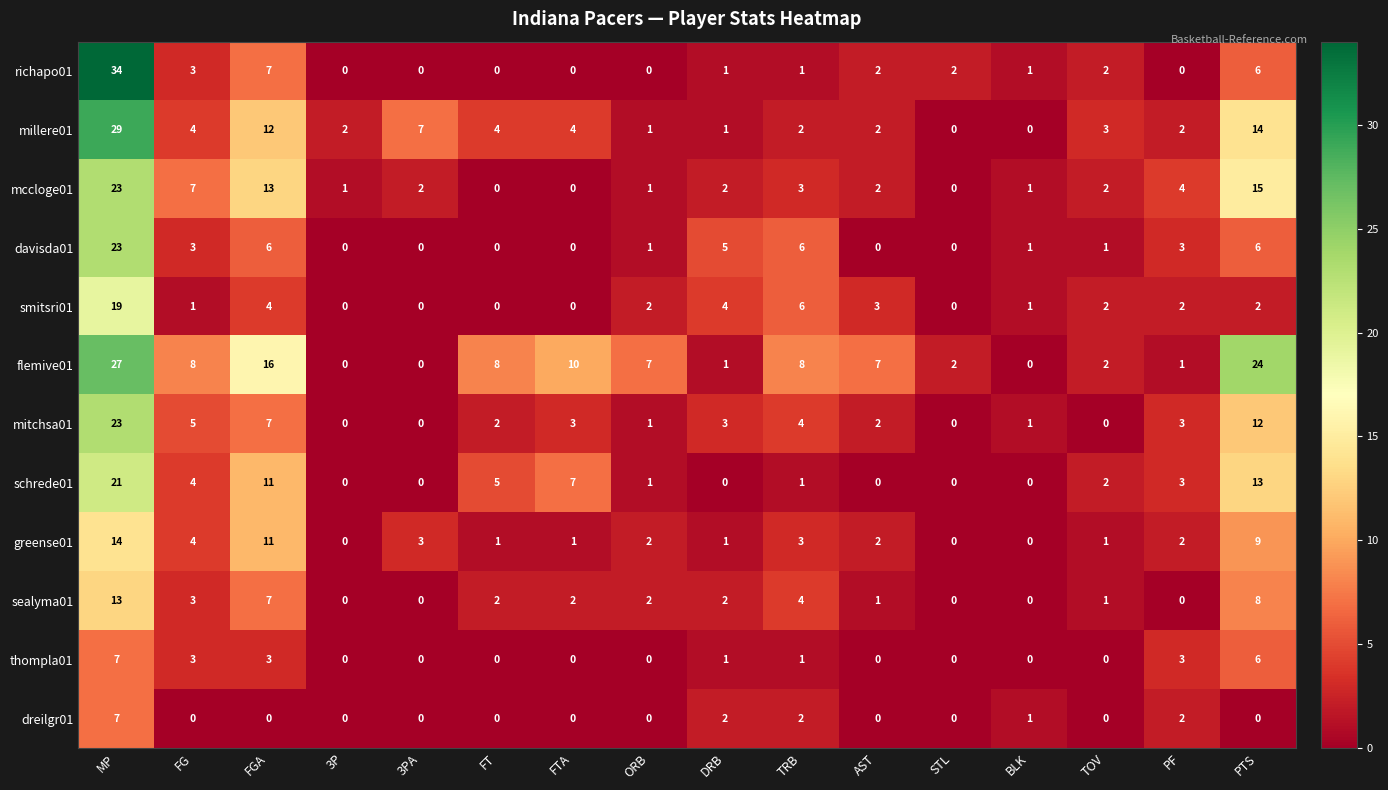

The value of greense01 at MP is 21. True or false?

False